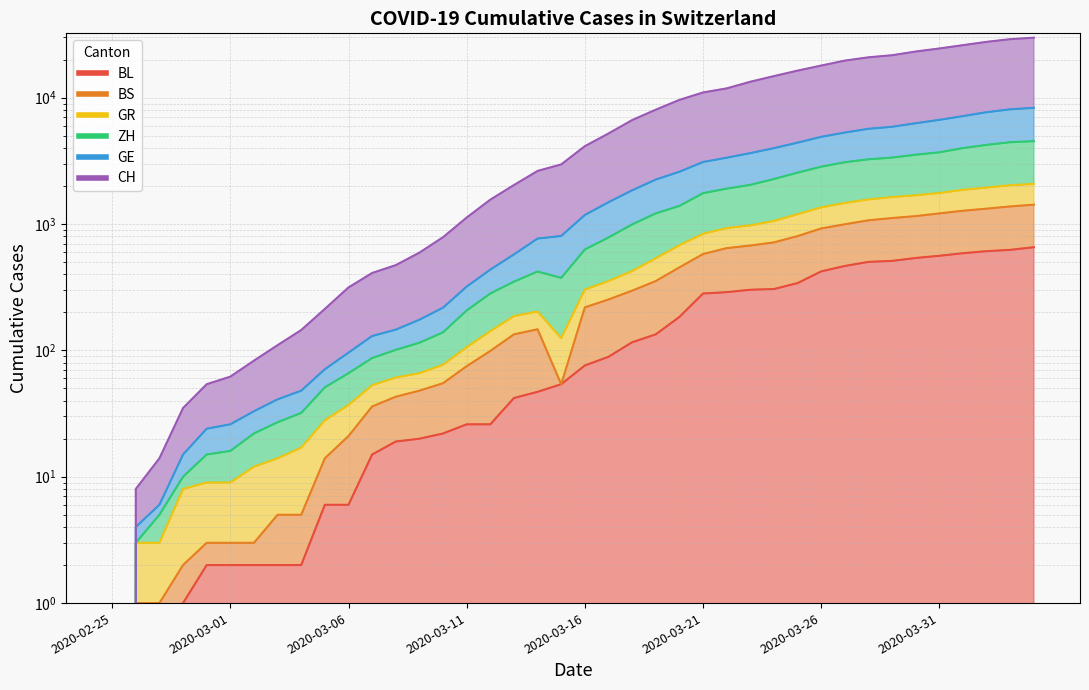

What is the value of the GR point at the 33rd from the left?

1566